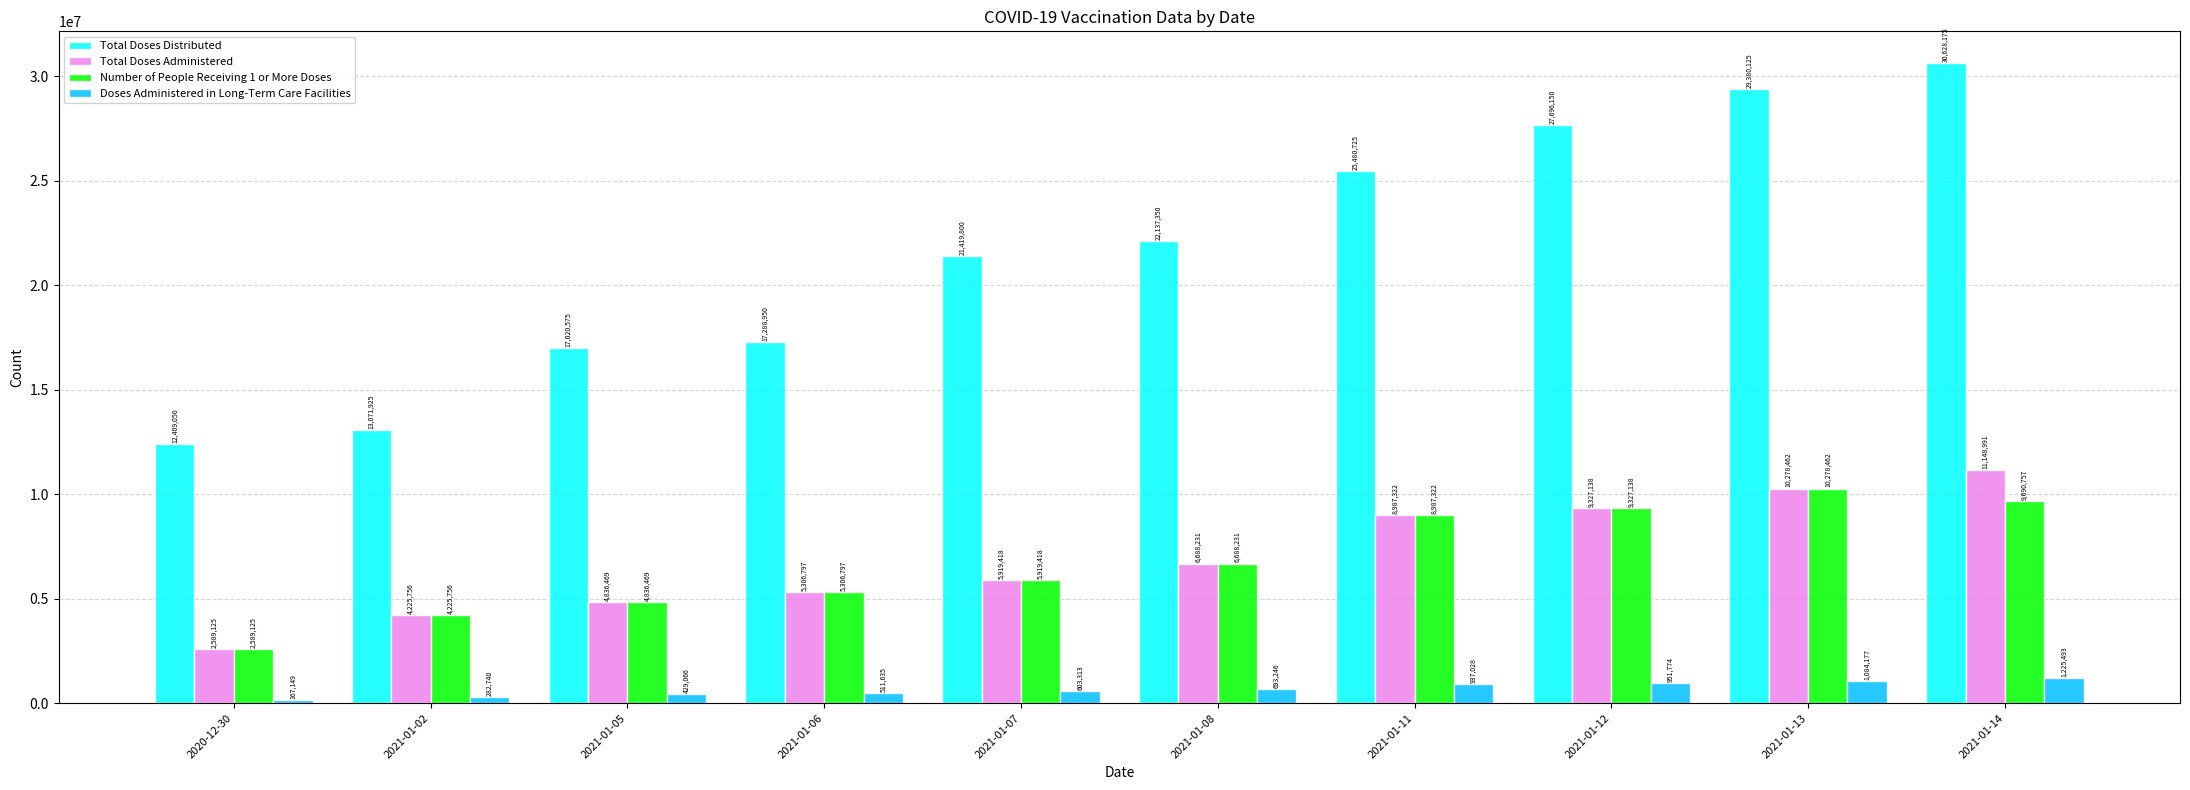

What is the smallest value displayed?

167149